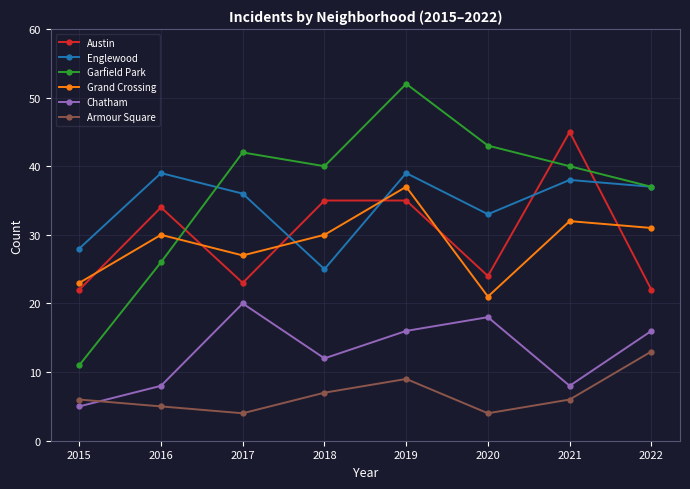

How many data points does each series have?

8